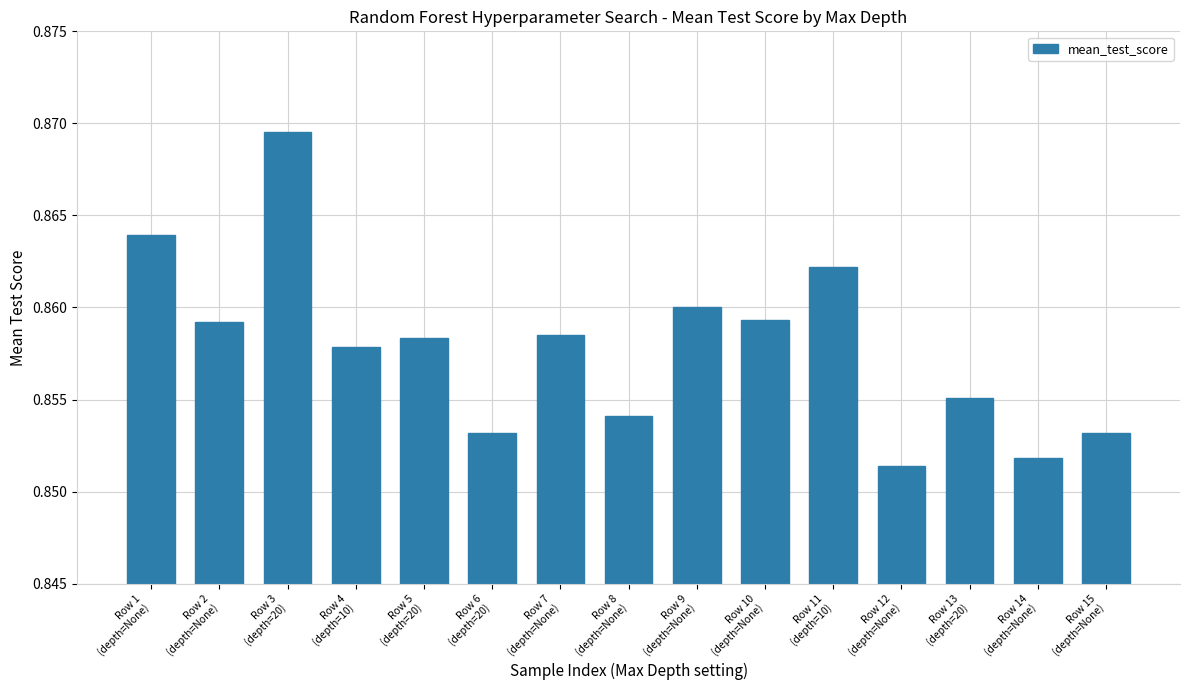

What is the sum of all values?

12.9